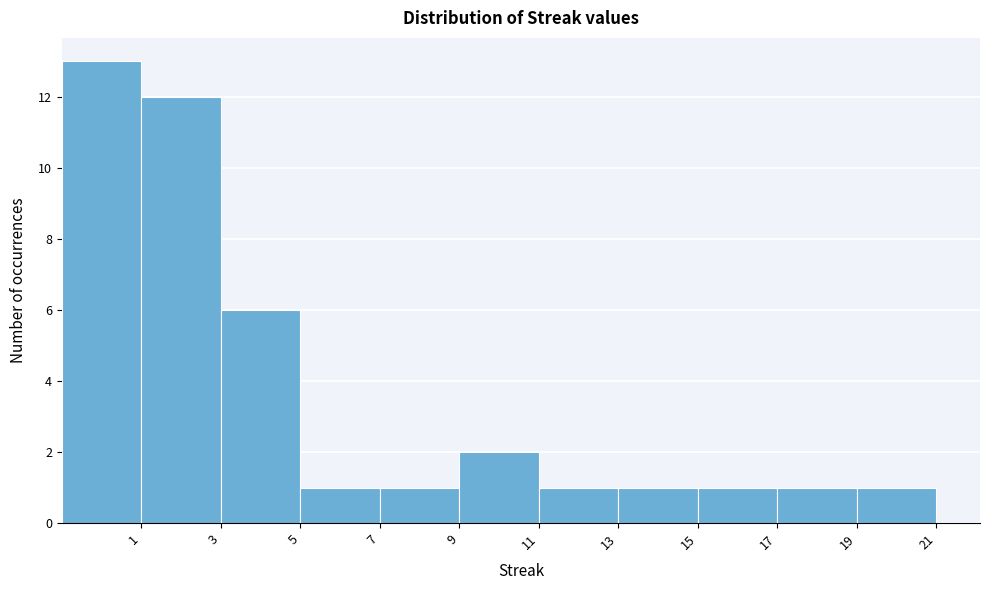

Reading left to right, list every bar in this chart as the range it spans on the x-axis followed by its height. The values are not printed on the chart, so give them approximately, as read against the axis.

-1 to 1: 13
1 to 3: 12
3 to 5: 6
5 to 7: 1
7 to 9: 1
9 to 11: 2
11 to 13: 1
13 to 15: 1
15 to 17: 1
17 to 19: 1
19 to 21: 1